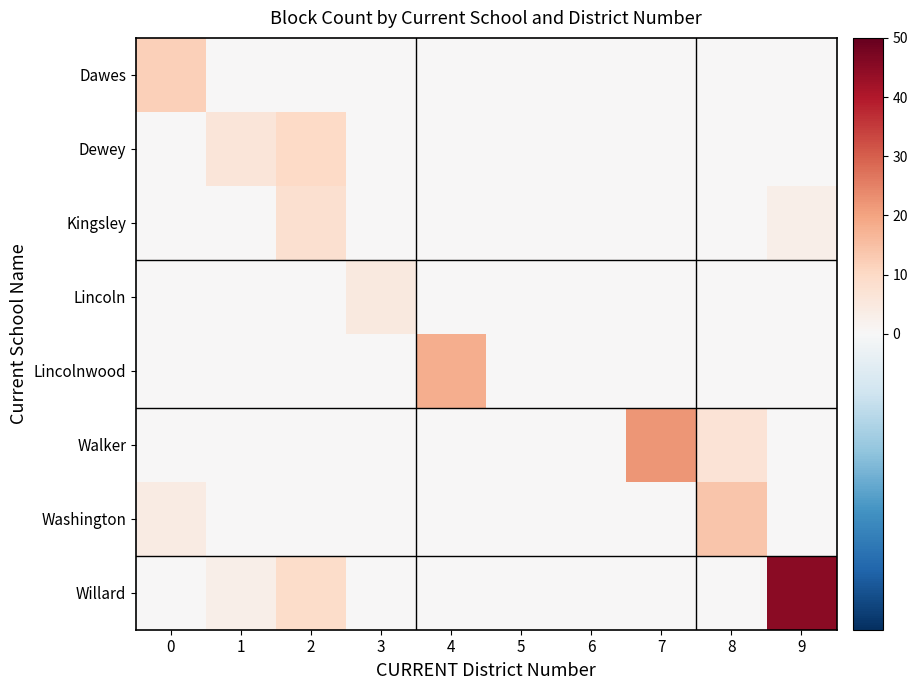

The value of Kingsley at 5 is 4. True or false?

False